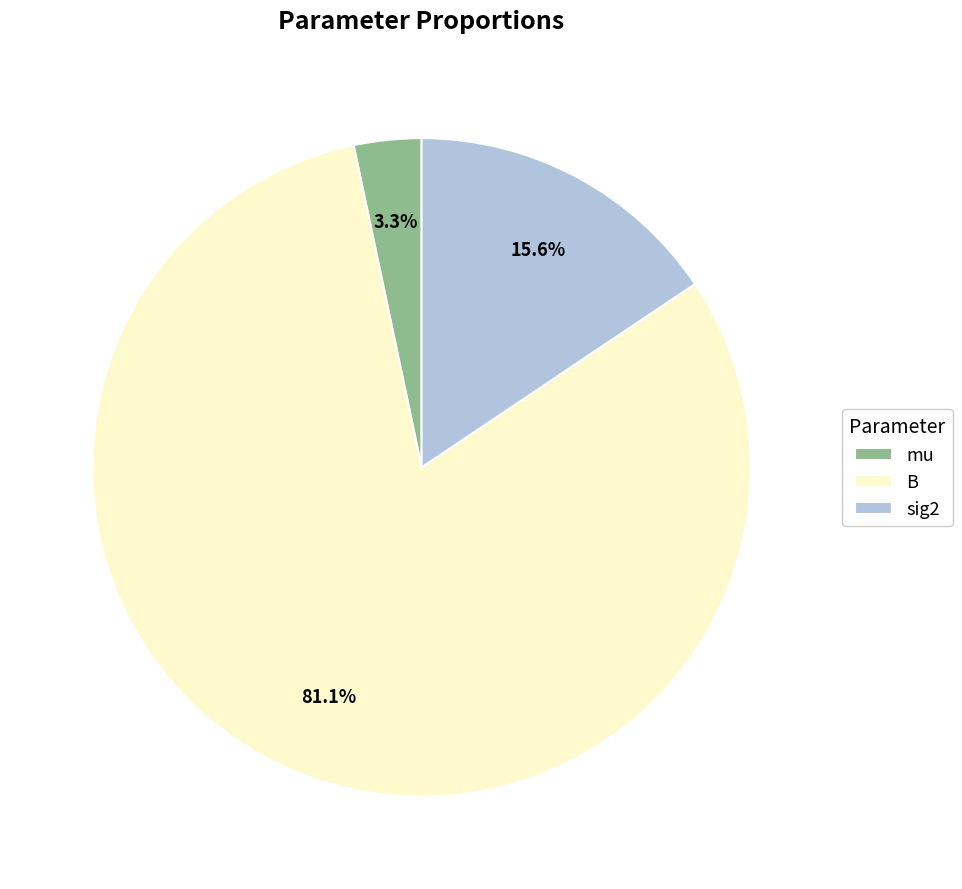

Which slice represents more than half of the pie?

B